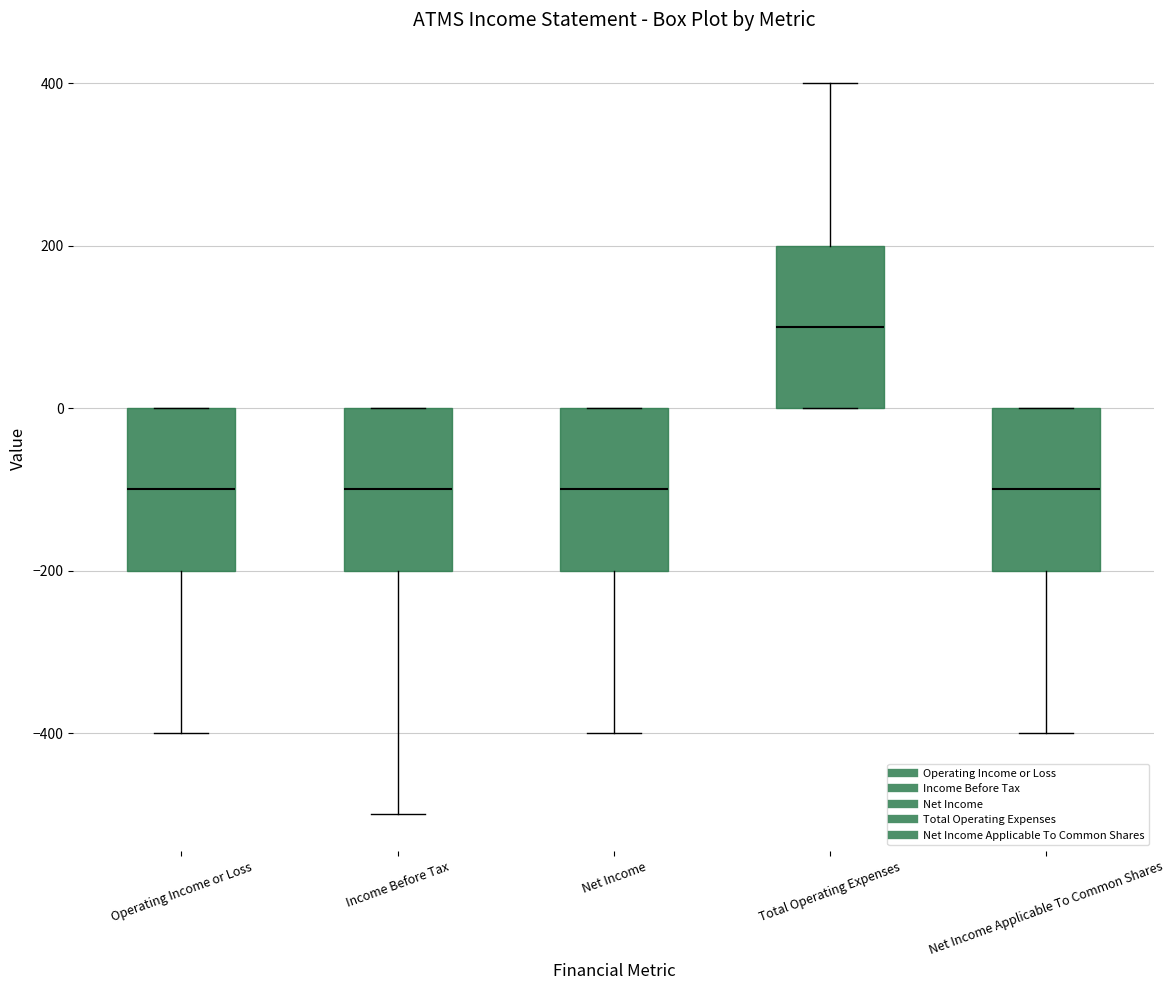

Where does the upper whisker of the box for Total Operating Expenses end on the y-axis? The values are not printed on the chart, so give them approximately, as read against the axis.

400